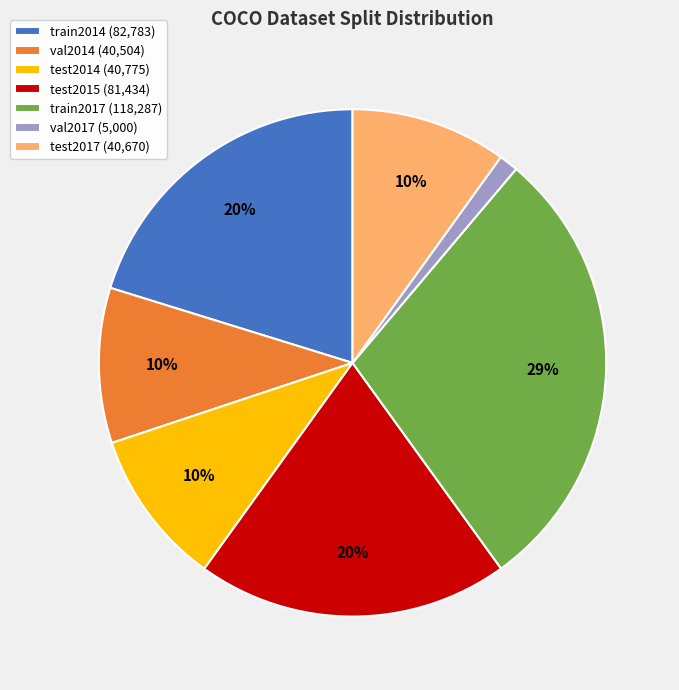

Do train2014 (82,783) and test2015 (81,434) together represent more than half of the pie?

No